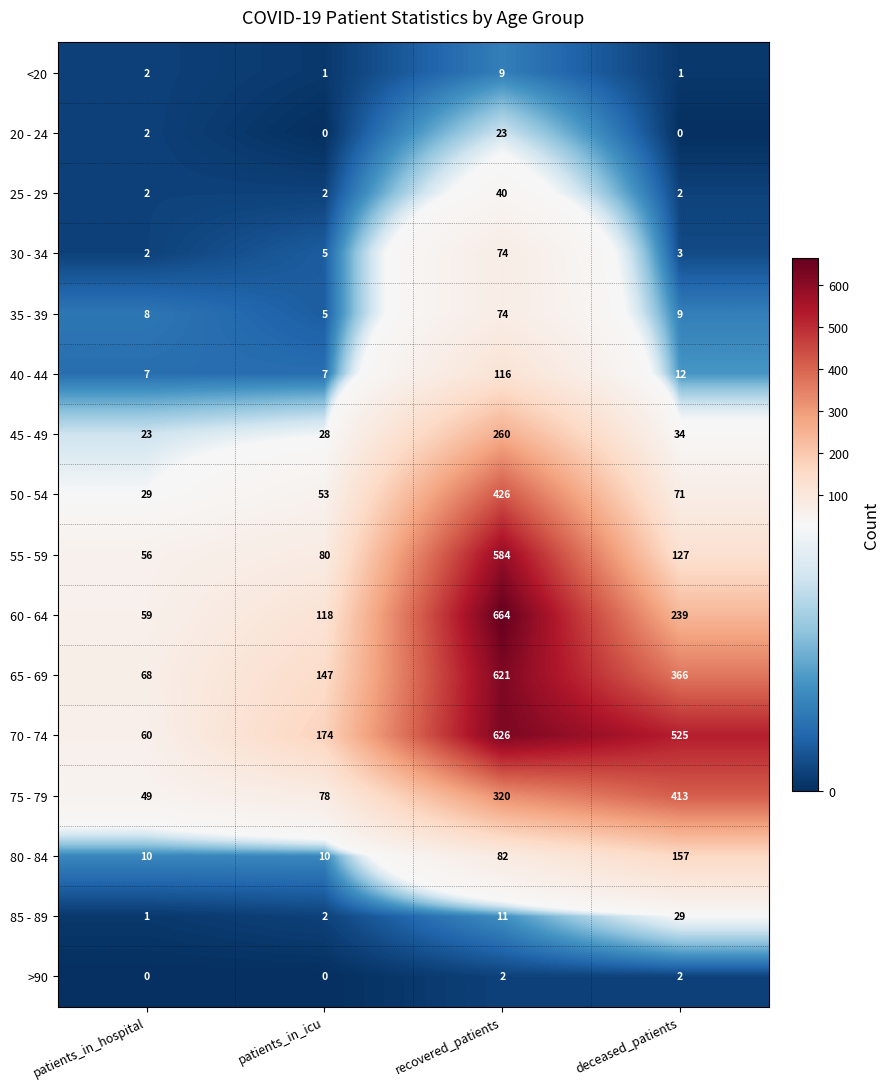

True or false: <20 has a value of 2 at deceased_patients.

False